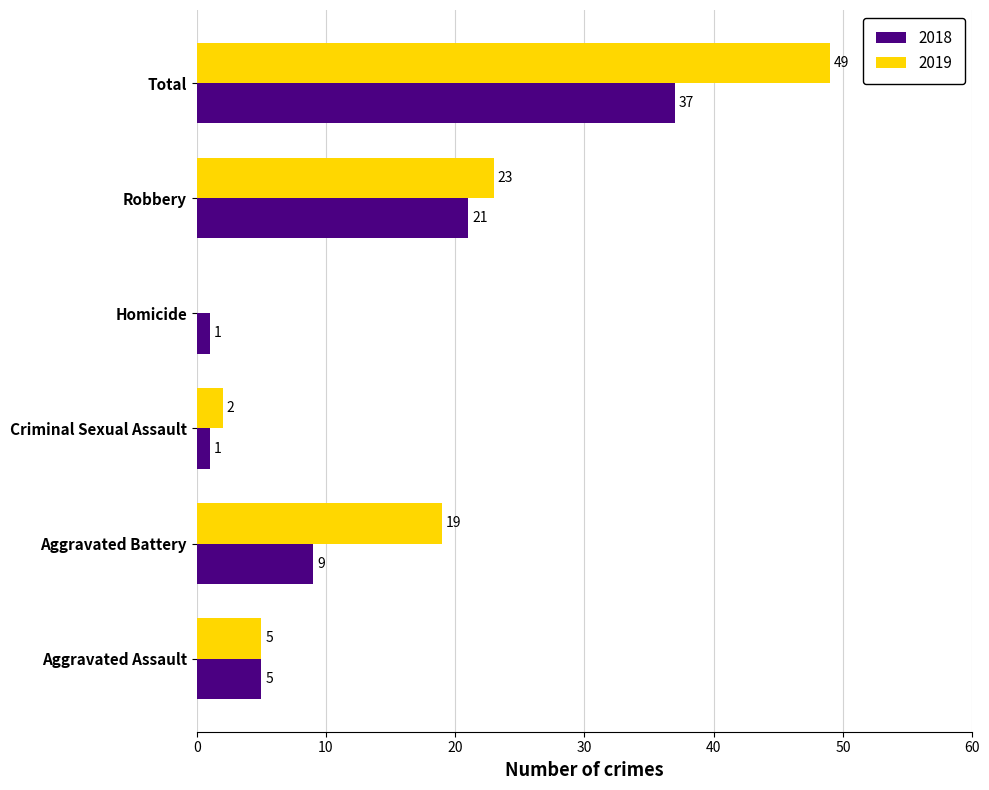

The 2019 series shows 12 at Robbery. True or false?

False